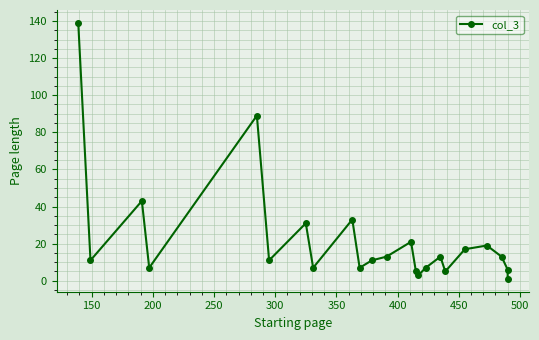

What is the sum of all values?

512